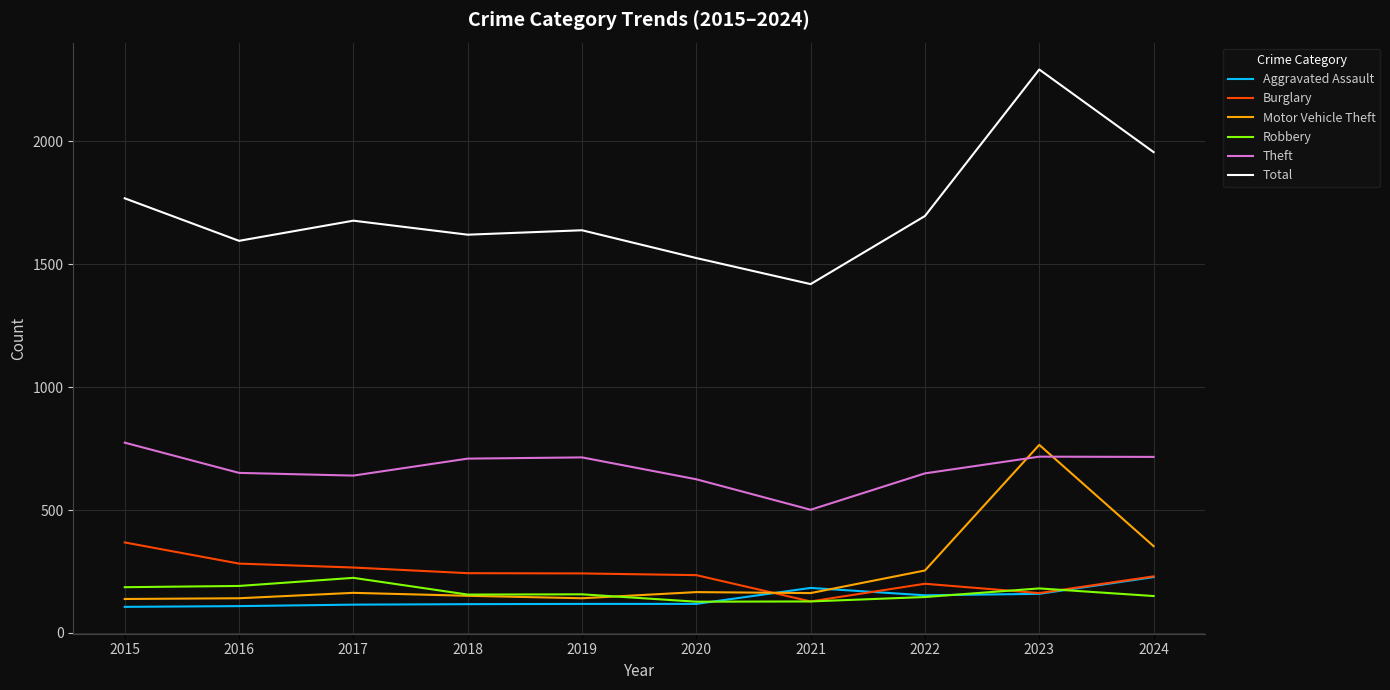

What is the difference between the Theft values at 2016 and 2023?

66